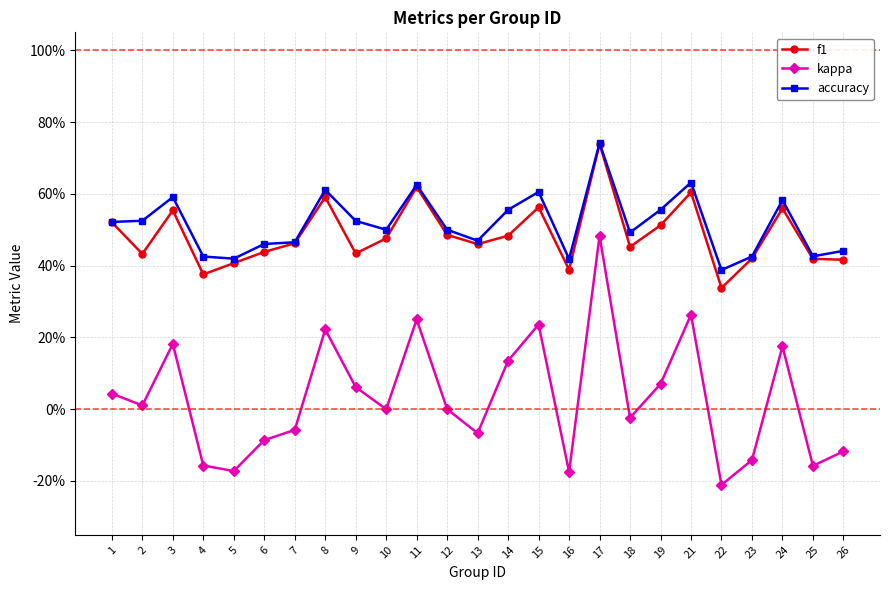

At how many categories does at least one series exceed 0?

25